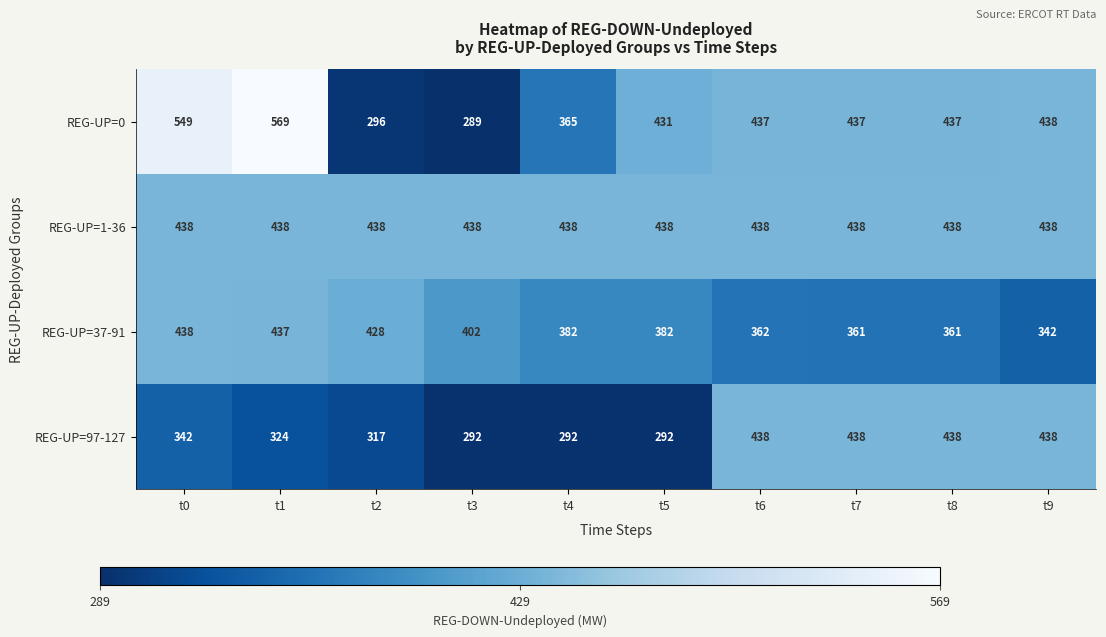

Which series changed the most between t0 and t1?

REG-UP=0